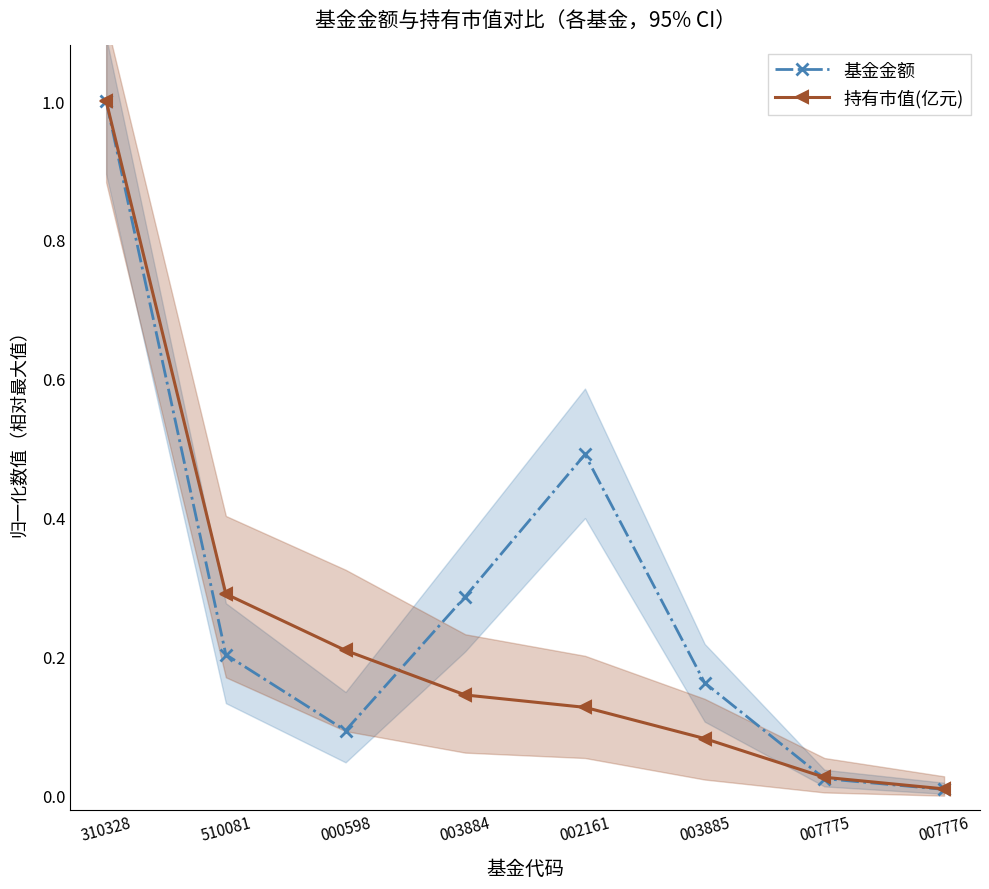

What is the highest value of the 持有市值(亿元) series?

1.0